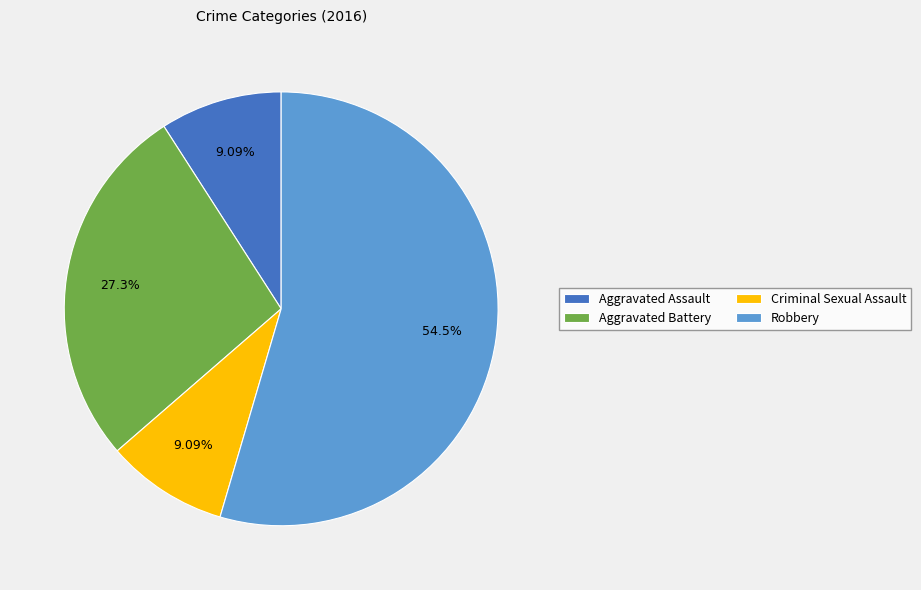

To the nearest percent, what is the difference between the largest and smallest slice percentages?

45%